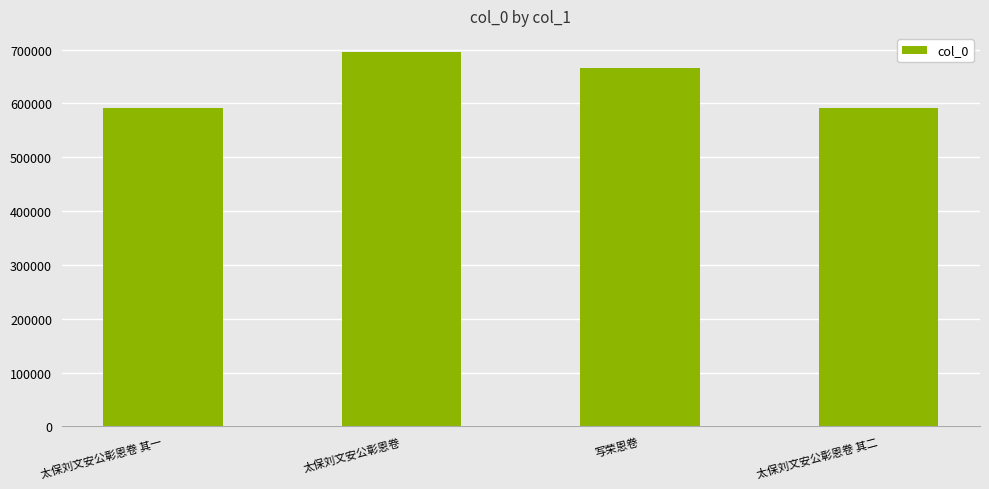

True or false: the data shows 664898 at 写荣恩卷.

True